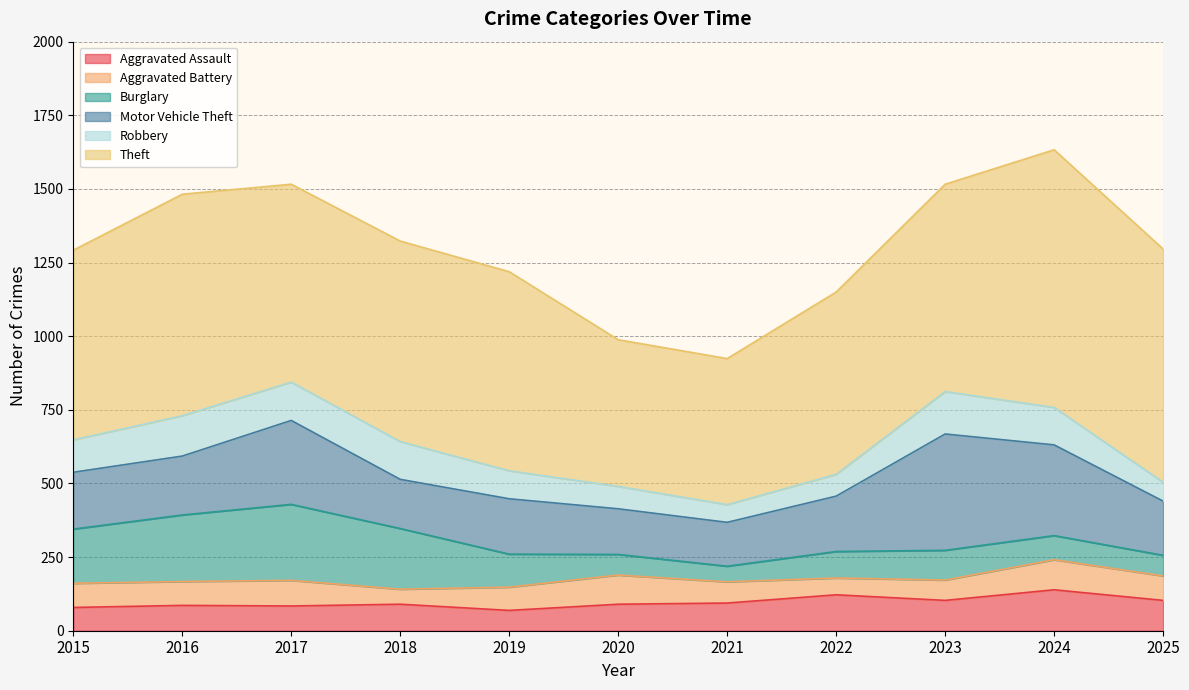

At which category does Robbery reach its first local valley?

2021